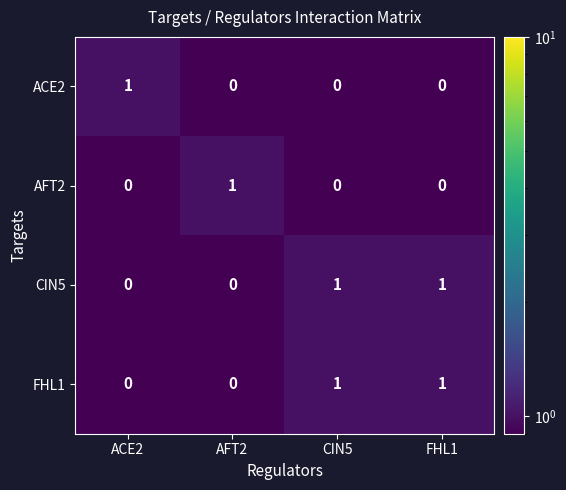

How many ACE2 values are between 0 and 1?

4